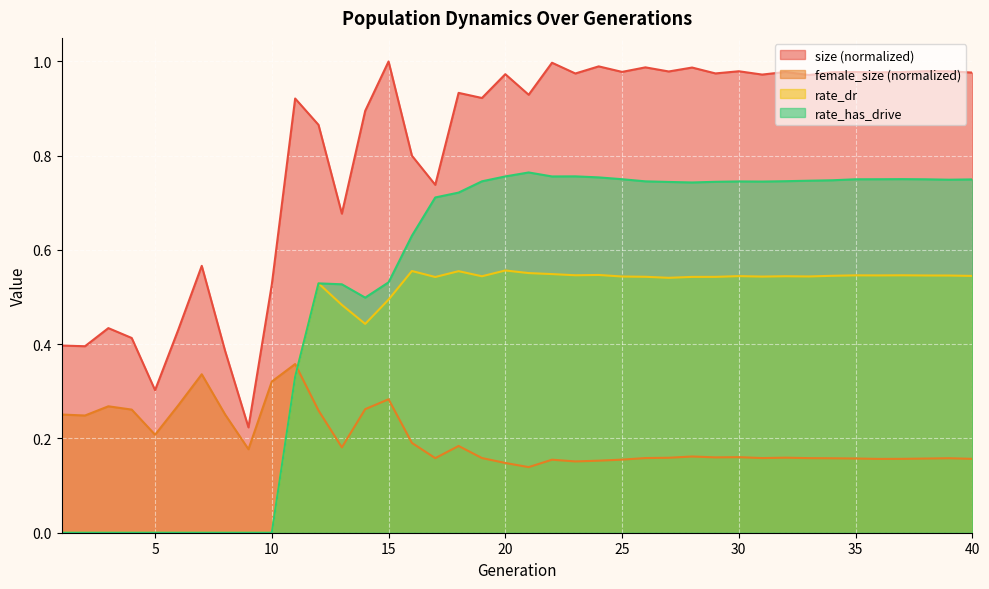

What is the average value of the size series?

0.8